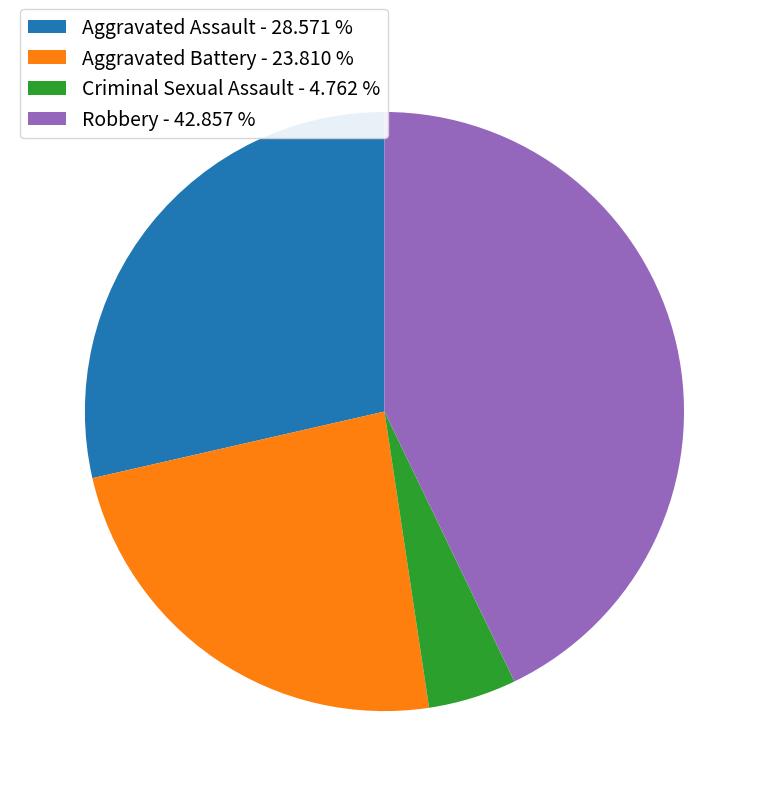

Does any single category account for the majority?

No